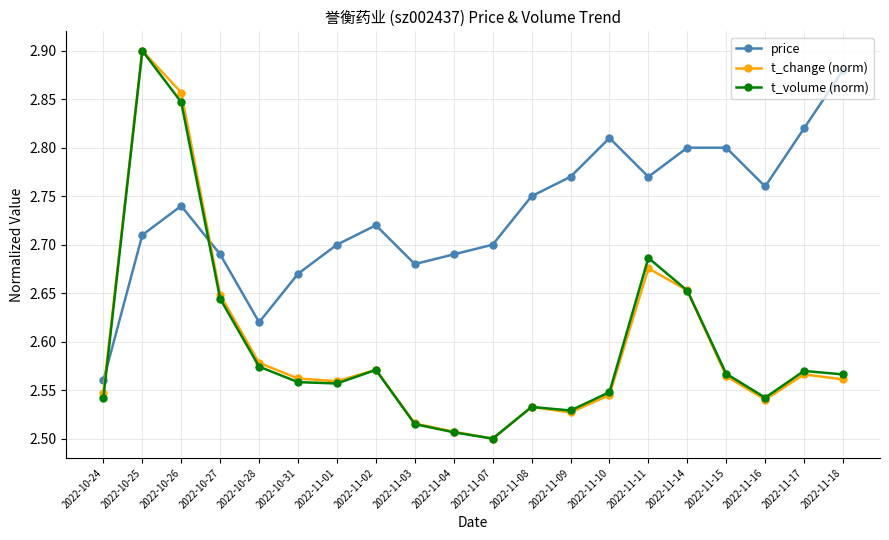

How many distinct data groups are displayed?

3